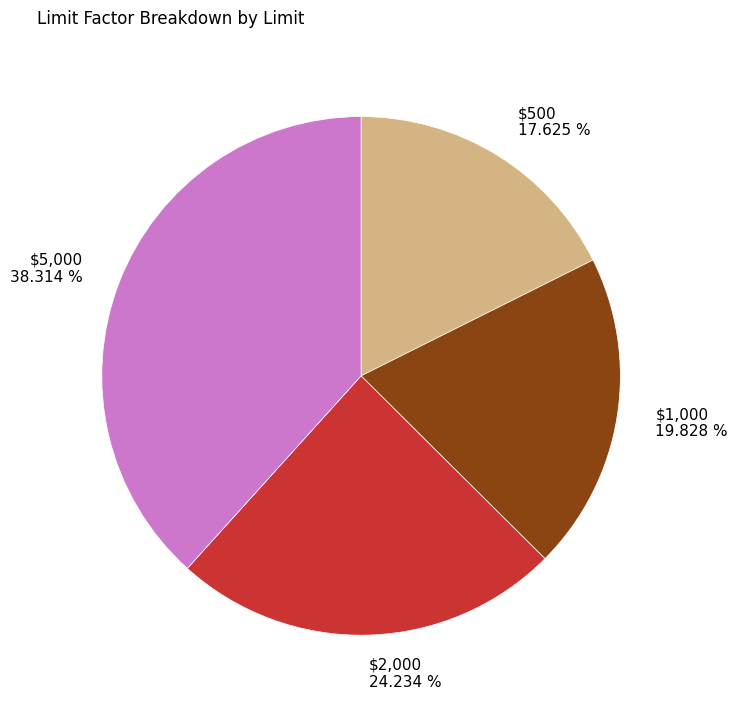

Does $1,000 represent more than half of the total?

No